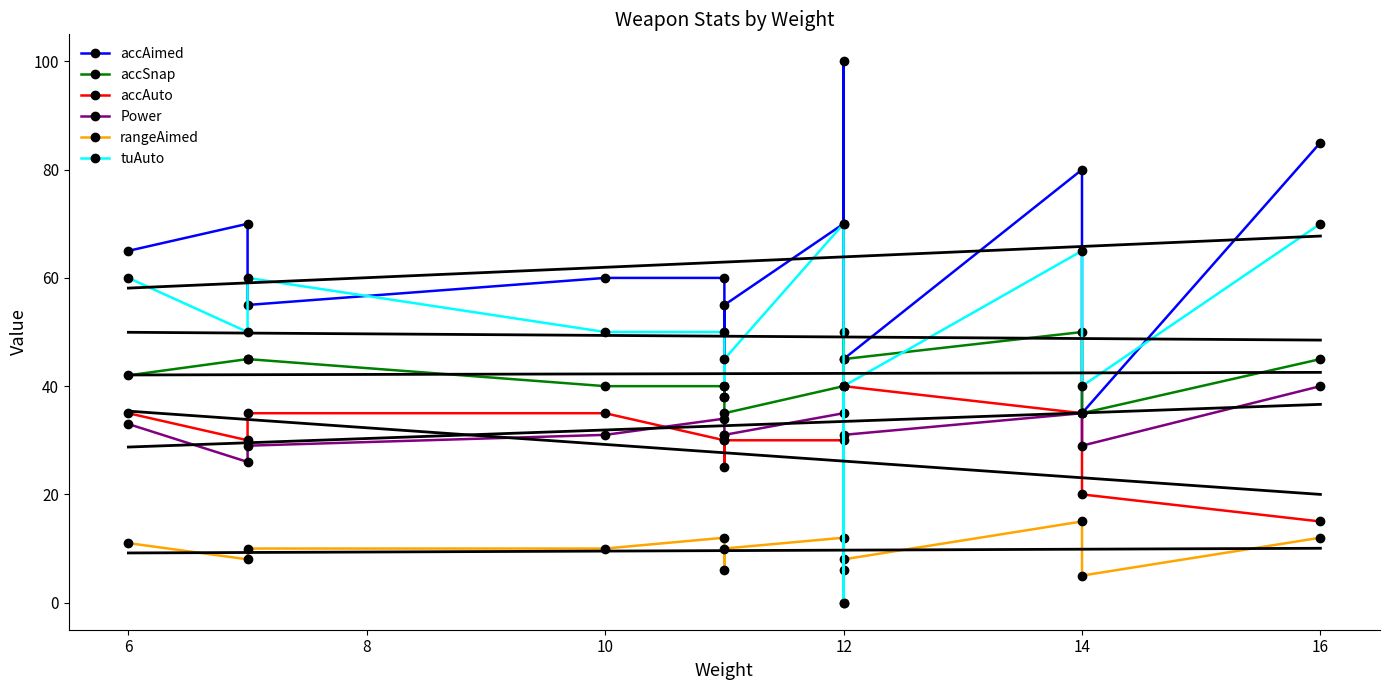

The value of accAuto at 6 is 19. True or false?

False